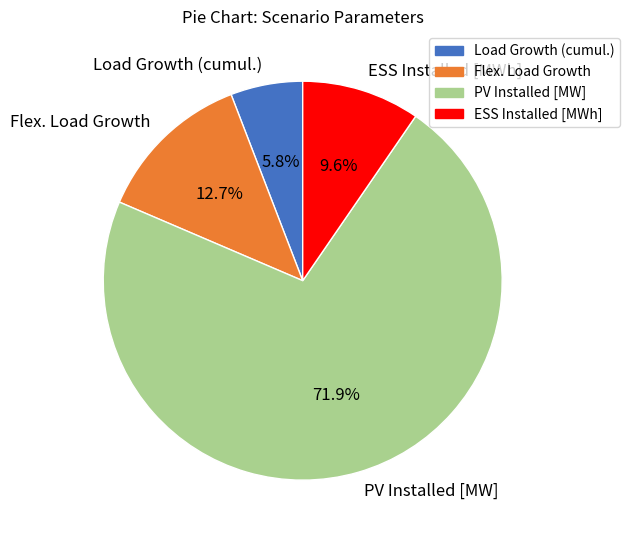

To the nearest percent, what is the combined percentage of Load Growth (cumul.) and ESS Installed [MWh]?

15%